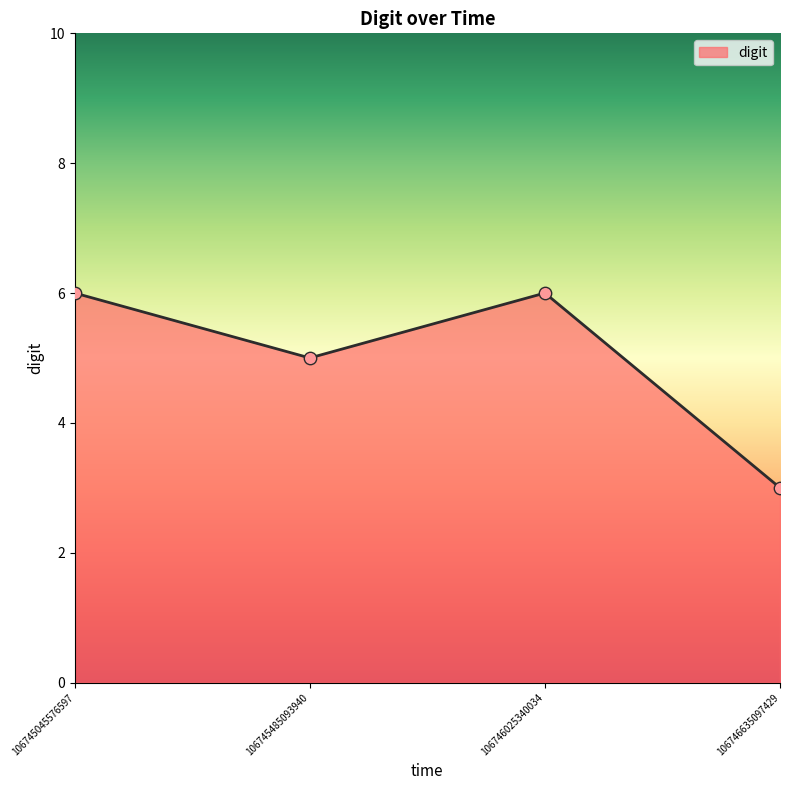

Between 106745485093940 and 106746025340034, which is larger?

106746025340034